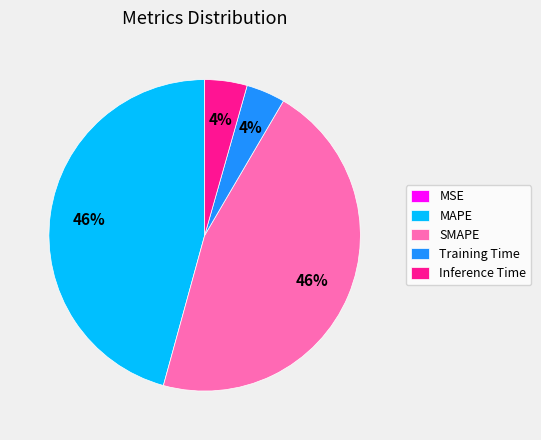

To the nearest percent, what is the combined percentage of Training Time and MAPE?

50%